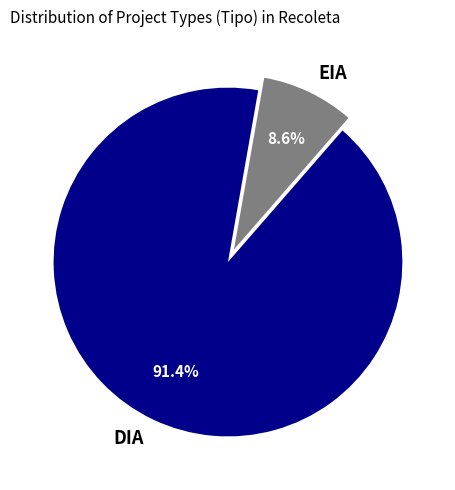

Count the number of slices in the pie.

2